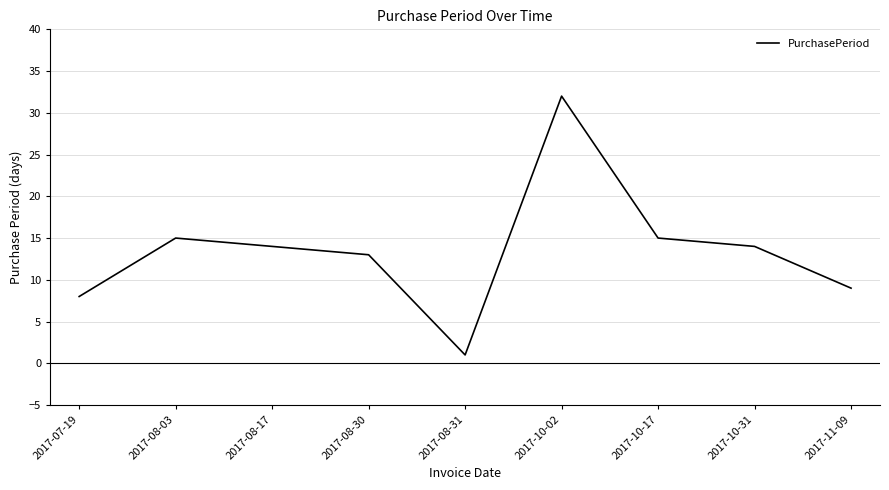

Which has a higher value, 2017-08-17 or 2017-10-17?

2017-10-17